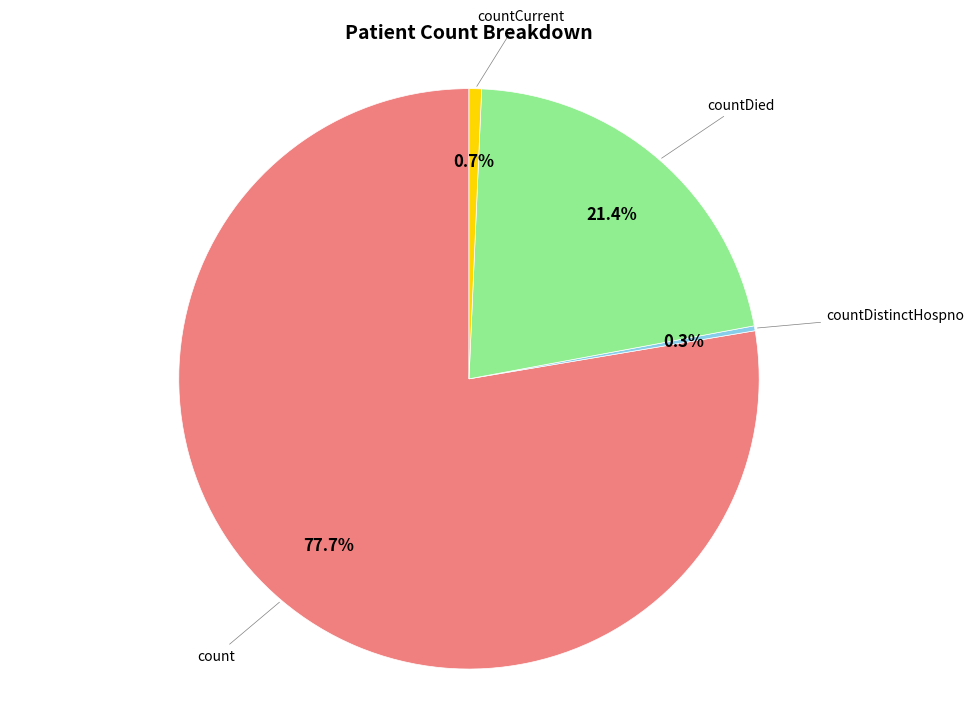

Does any single category account for the majority?

Yes